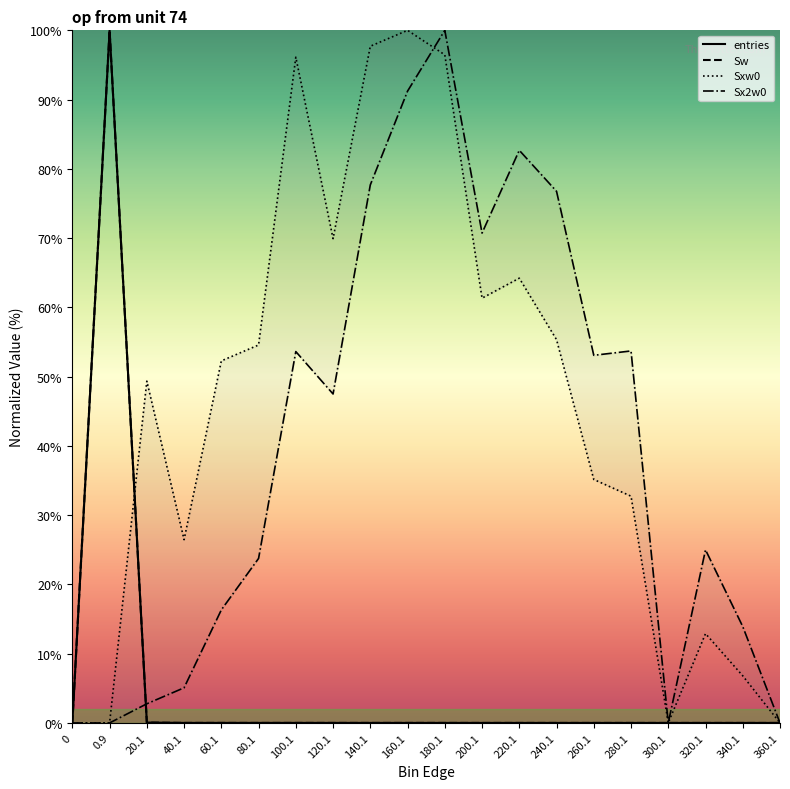

What is the sum of all entries values?

100.1